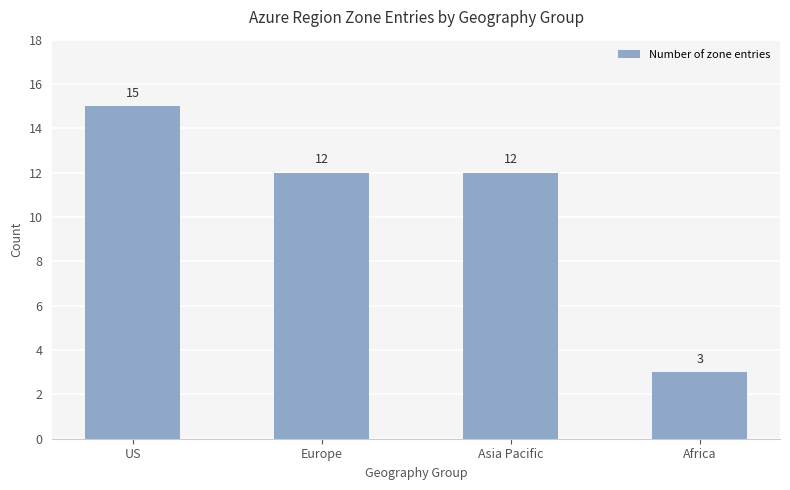

At which label does the data first exceed 12?

US